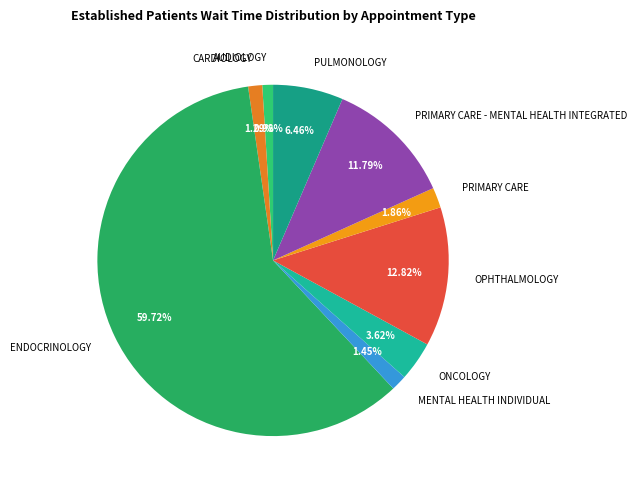

To the nearest percent, what is the difference between the largest and smallest slice percentages?

59%